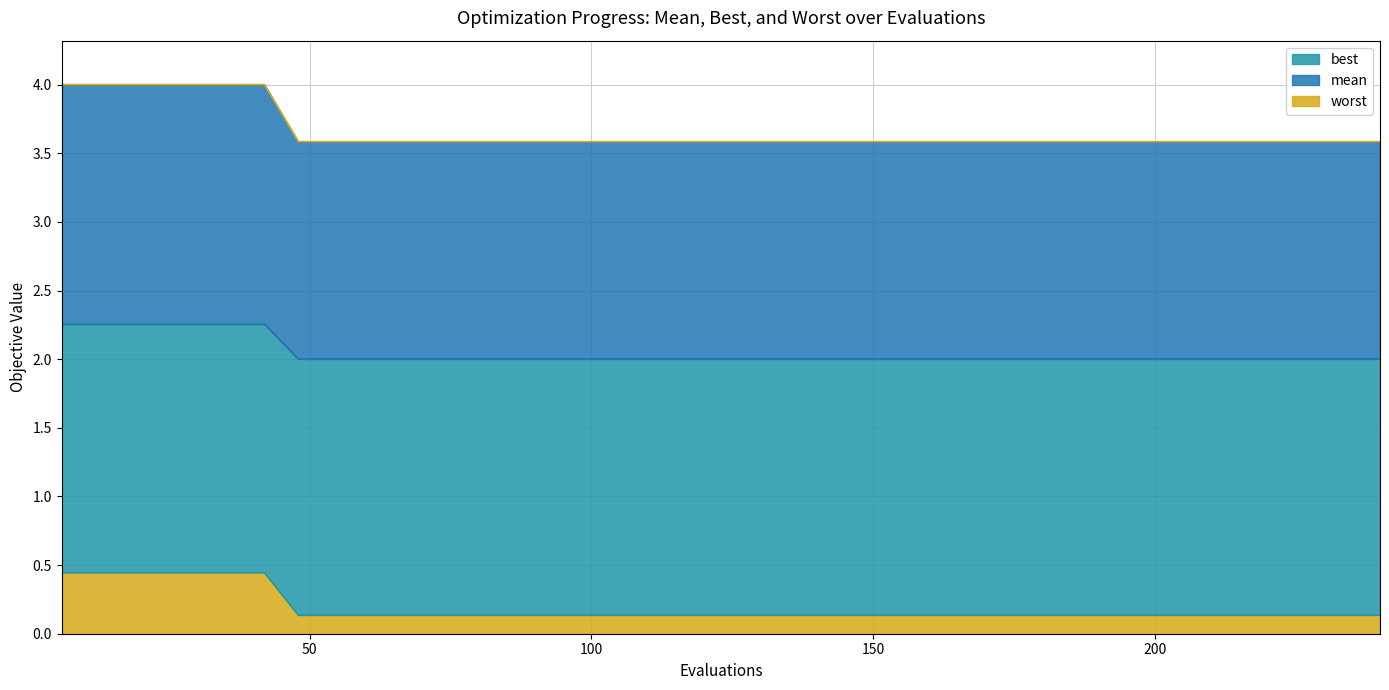

List the series in order of their overall mean, highest first.

worst, mean, best